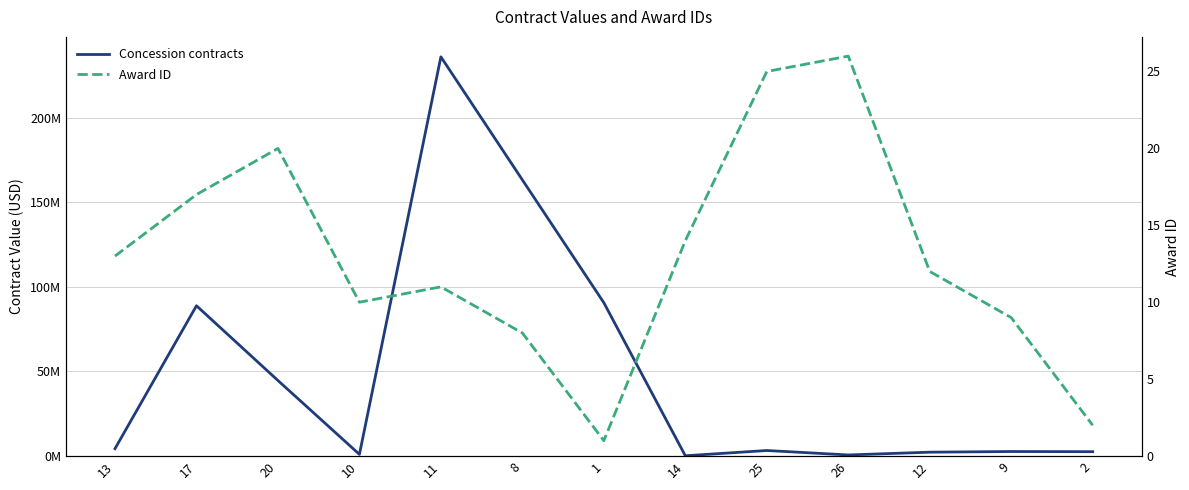

What position from the left is 17?

2